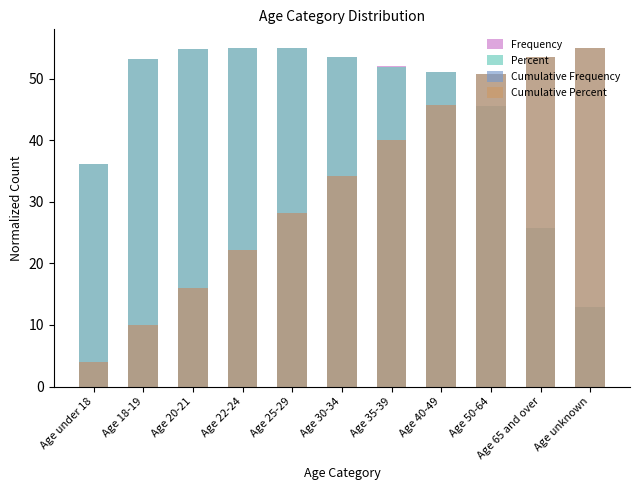

What is the maximum value for Cumulative Frequency?

55.0